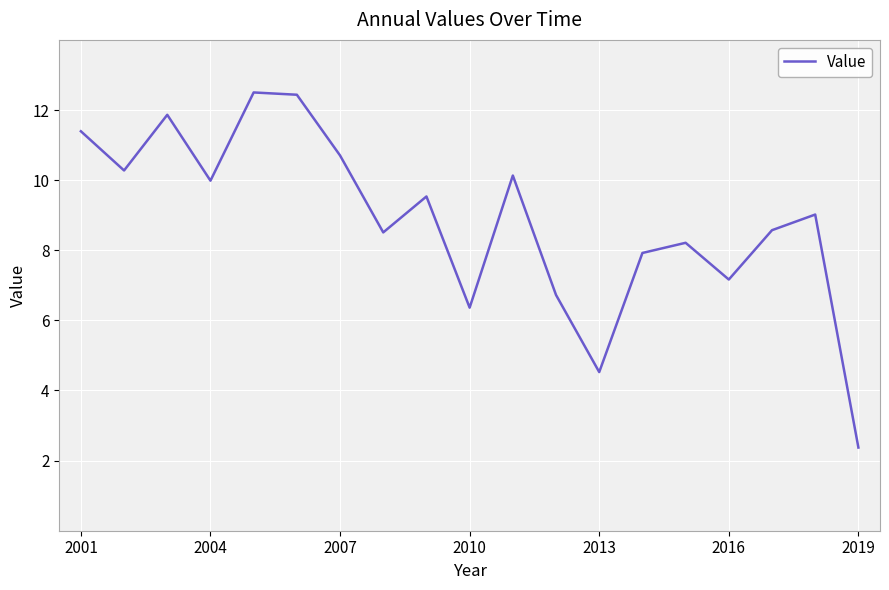

True or false: the data has more than 0 interior local peaks.

True